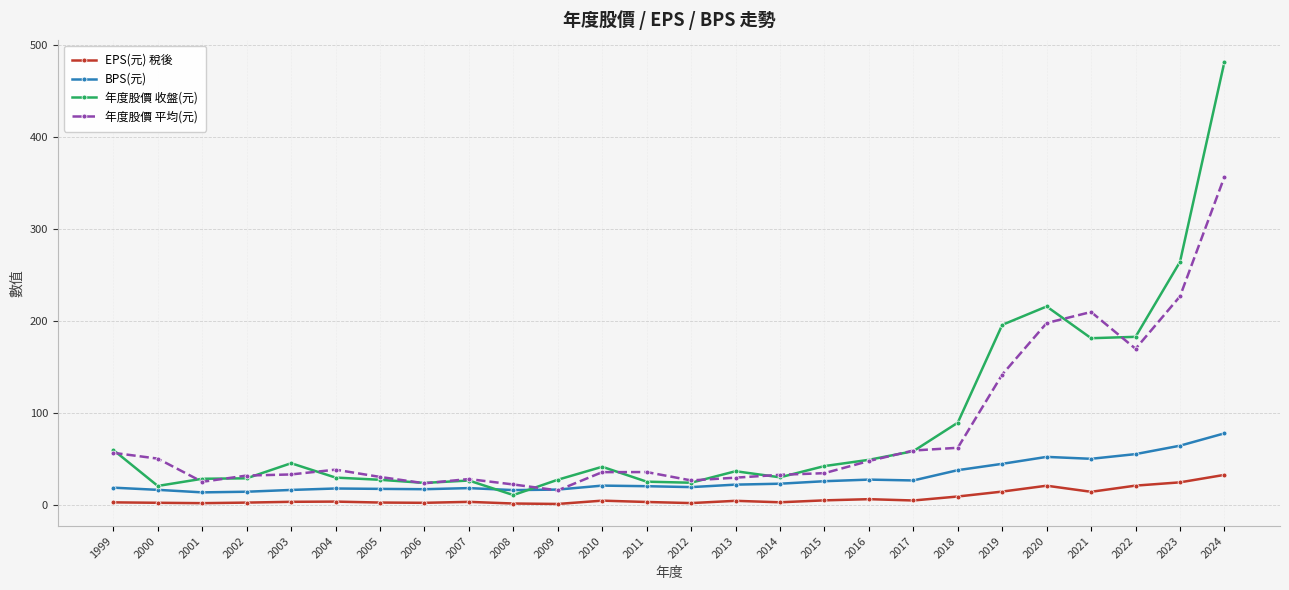

Is it true that 年度股價 收盤(元) equals 20.9 at 2000?

True